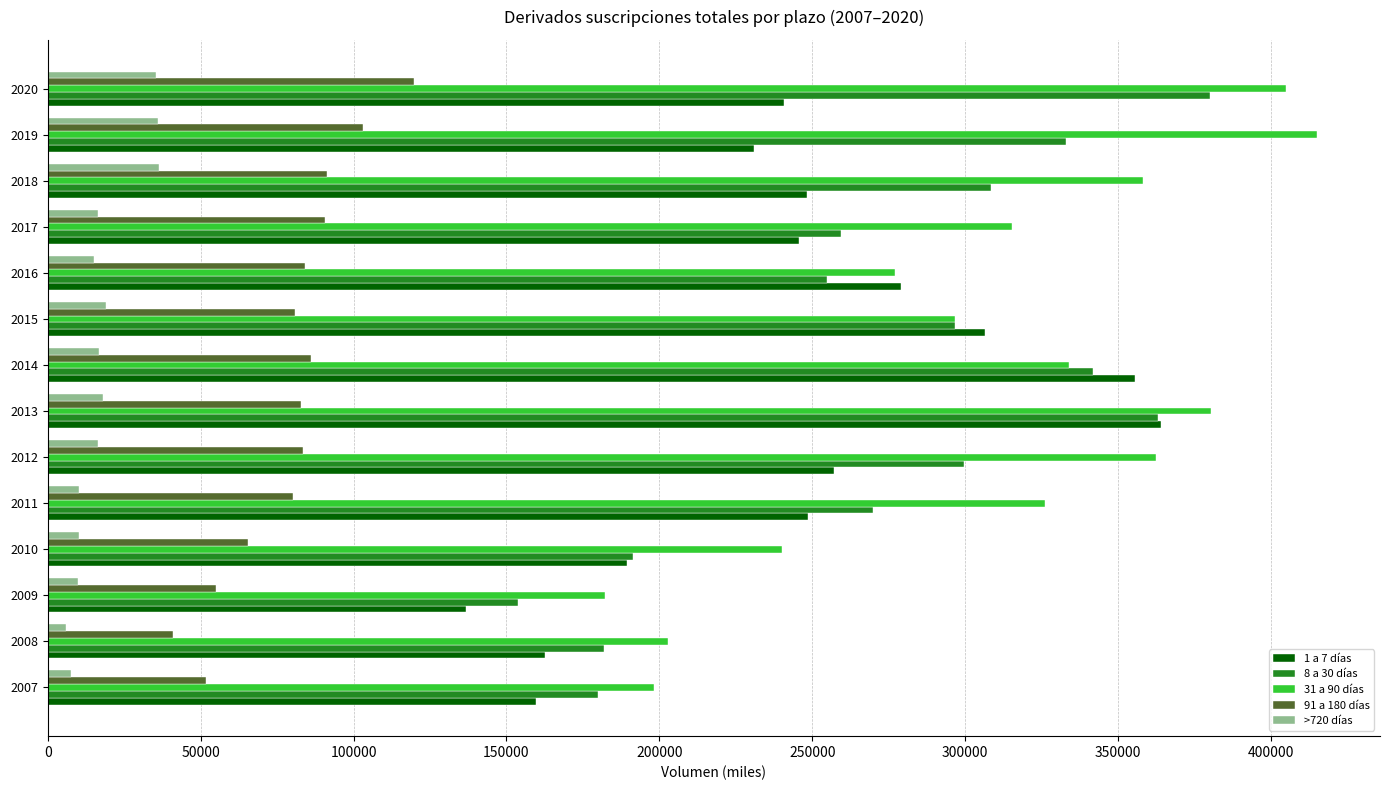

Is the value of 8 a 30 días at 2010 greater than the value of 31 a 90 días at 2010?

No